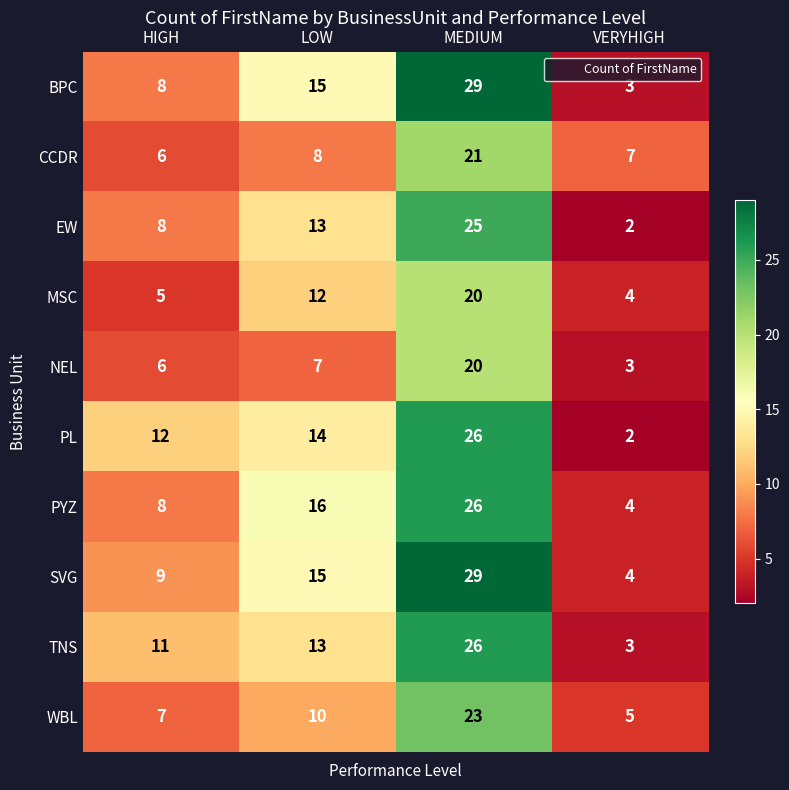

Rank the categories by EW value from lowest to highest.

VERYHIGH, HIGH, LOW, MEDIUM